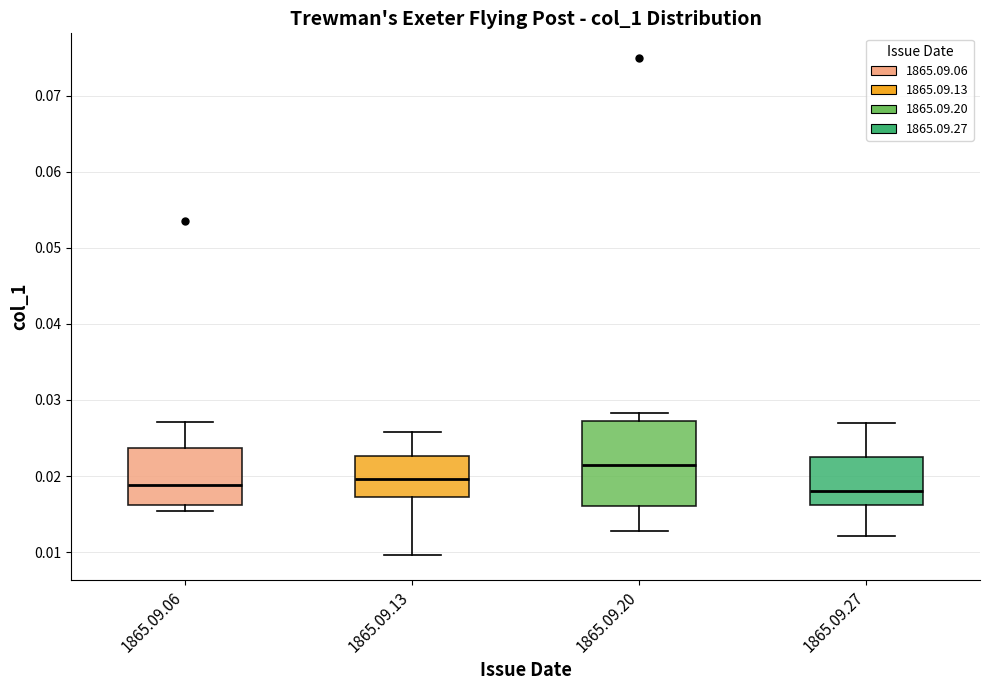

Which box has the highest median line?

1865.09.20